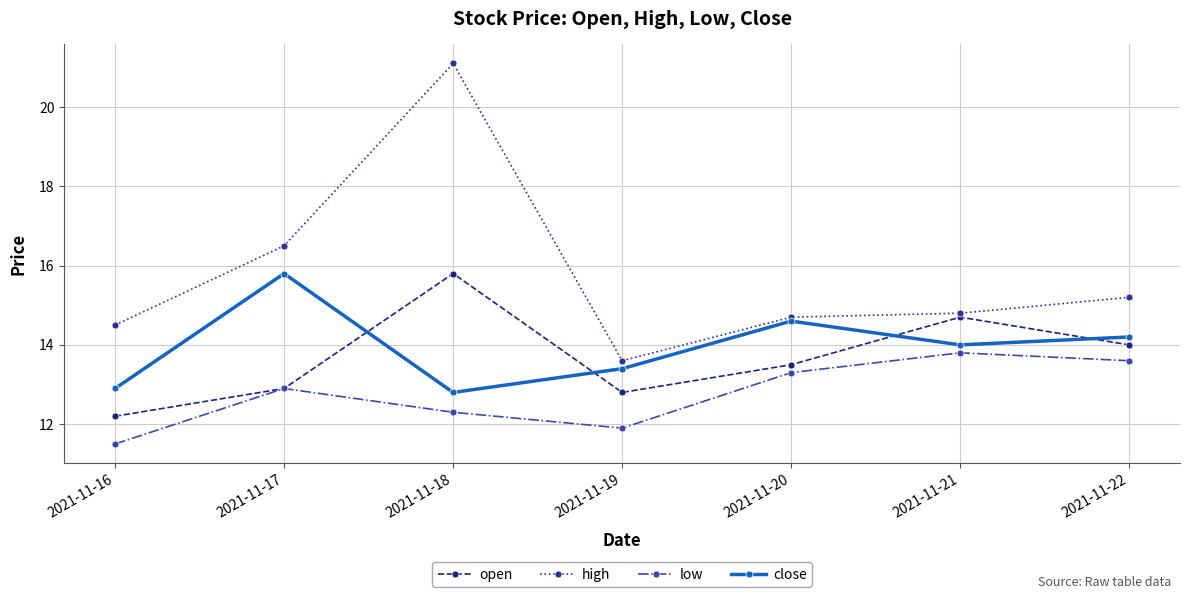

List the labels in order of low value, largest first.

2021-11-21, 2021-11-22, 2021-11-20, 2021-11-17, 2021-11-18, 2021-11-19, 2021-11-16